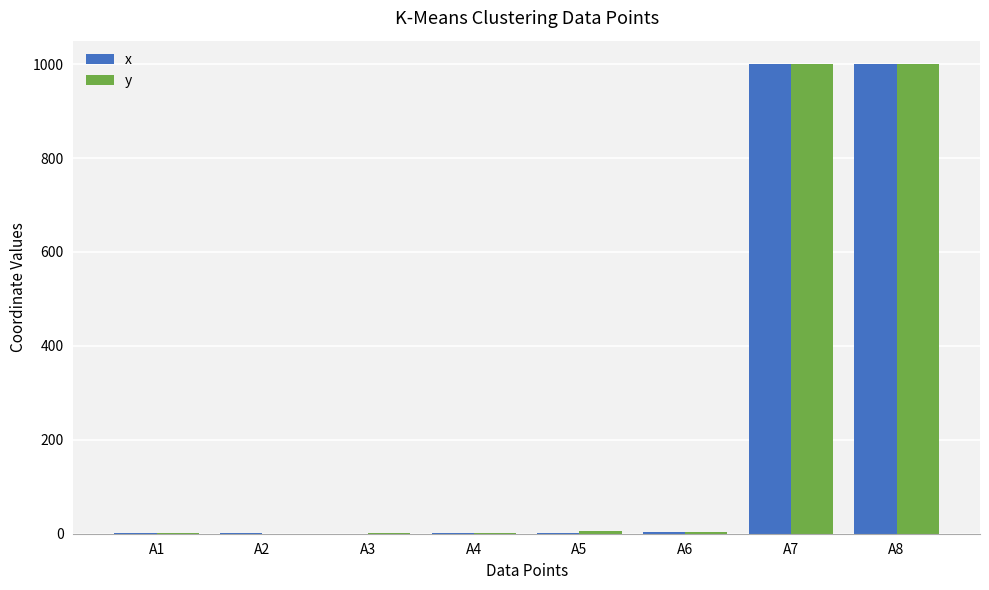

What is the maximum value shown in the chart?

1000